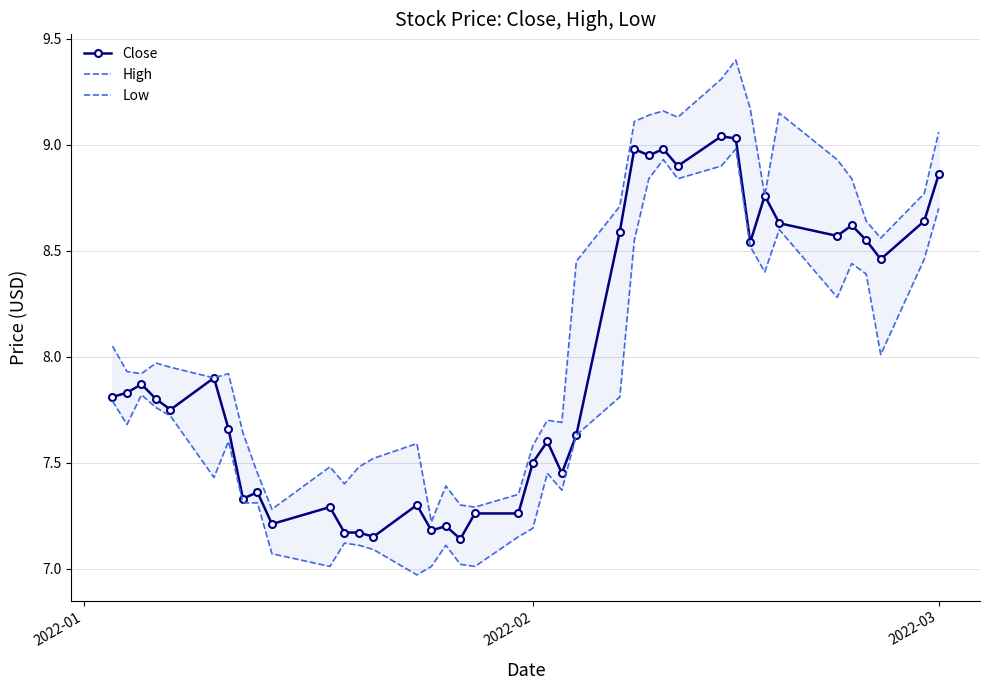

What is the difference between the maximum and second lowest values in the Close series?

1.9